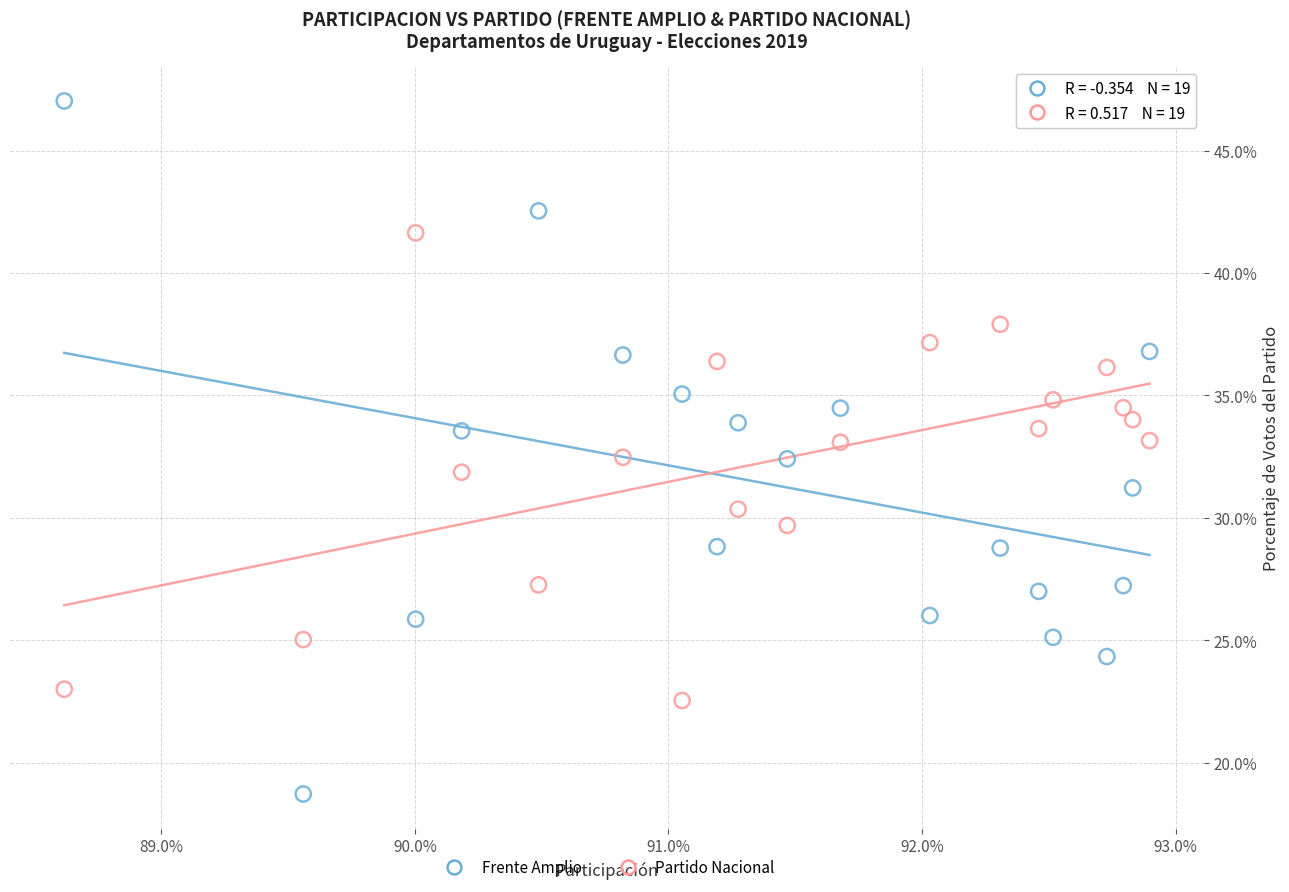

Which series reaches the maximum Y coordinate?

Frente Amplio